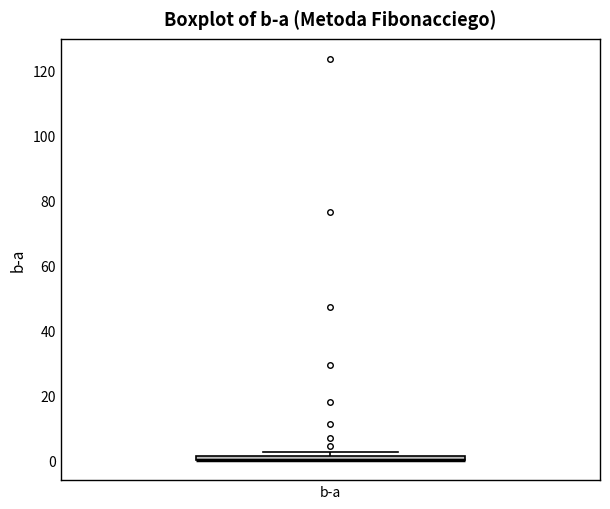

Where is the lower edge of the box for b-a on the y-axis? The values are not printed on the chart, so give them approximately, as read against the axis.

0